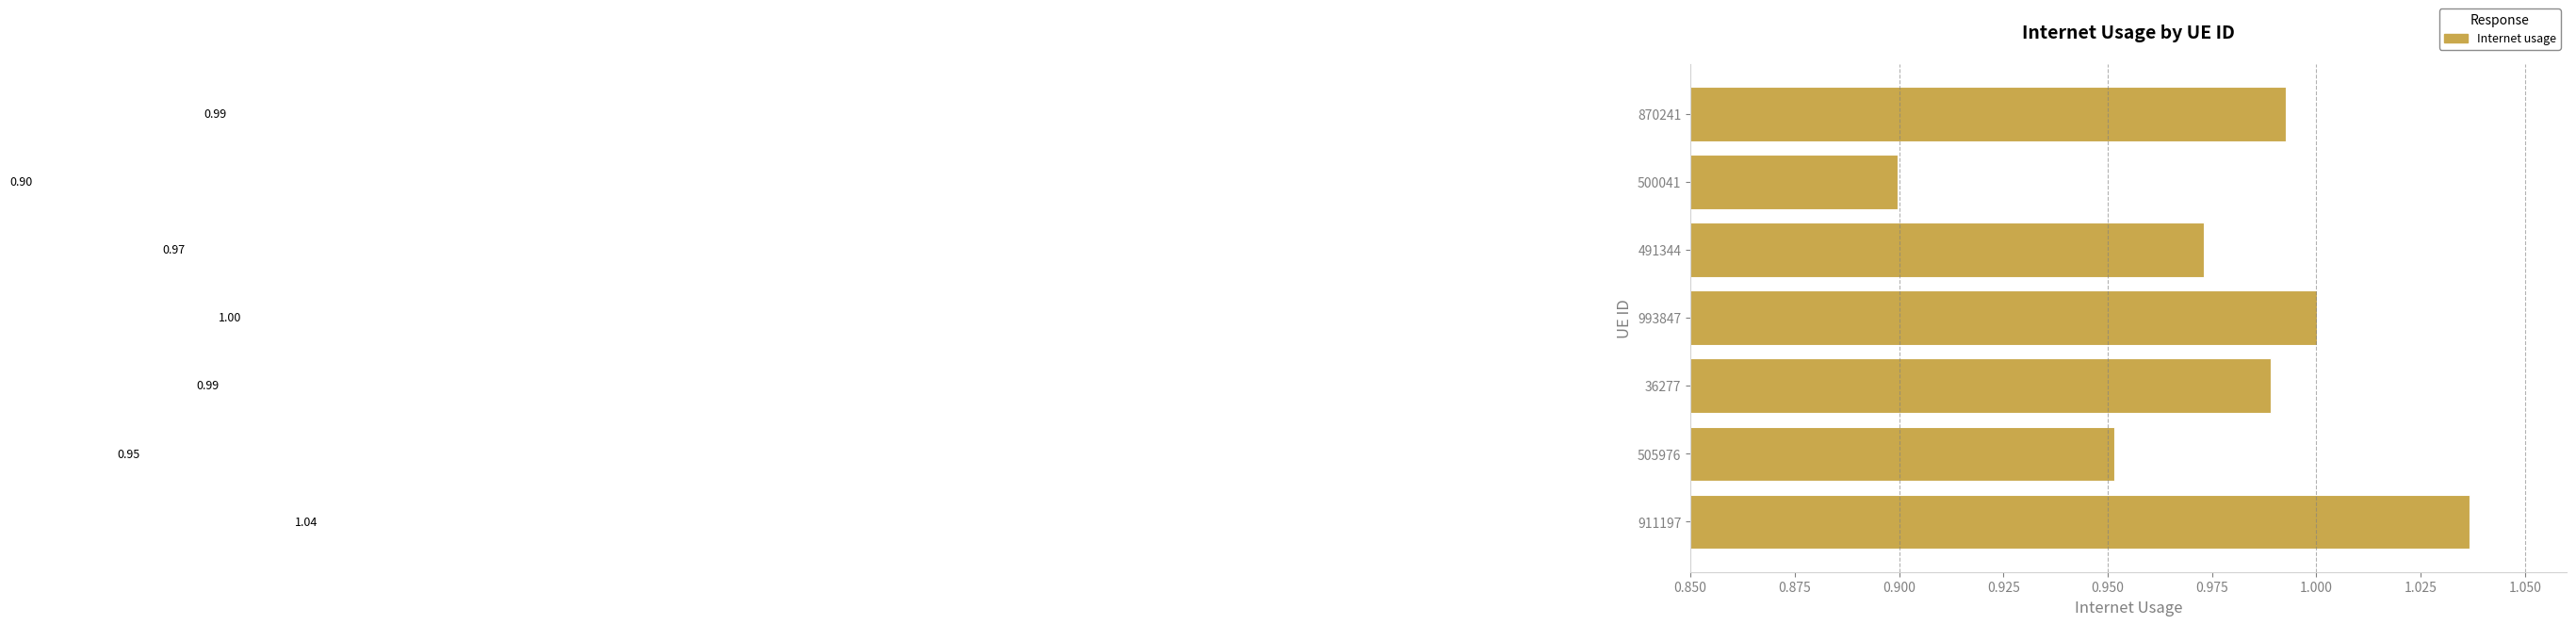

How many bars are there in total?

7